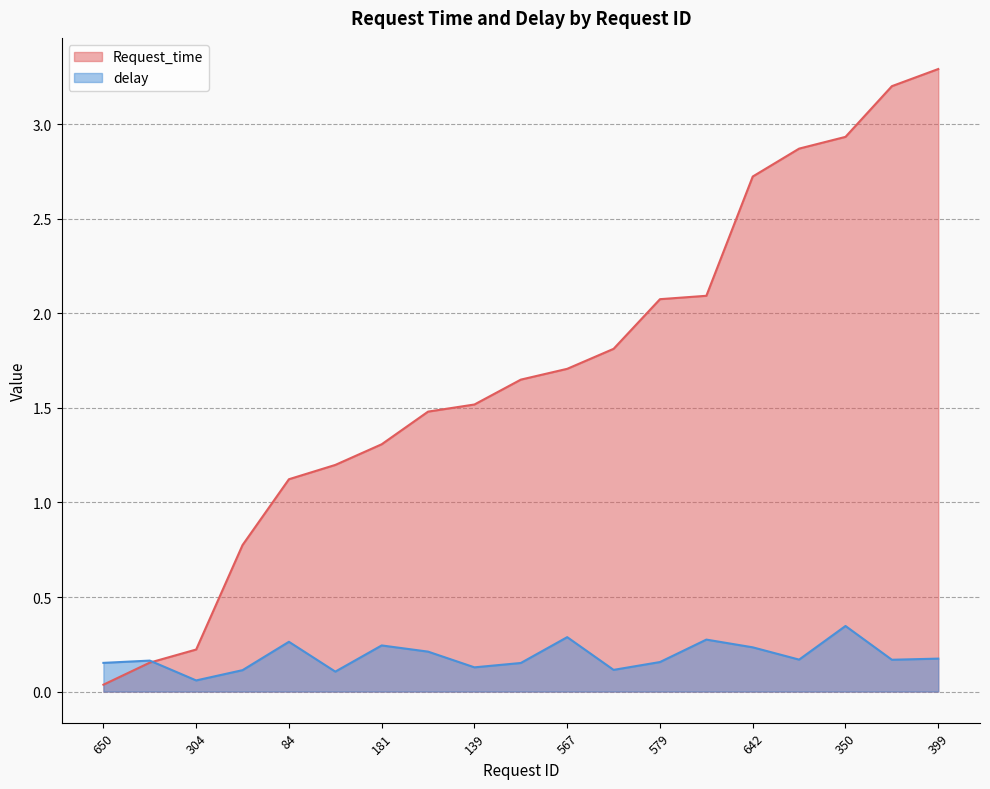

Reading left to right, transcribe all the data shown in this chart.

Request_time: 650=0.0	432=0.2	304=0.2	490=0.8	84=1.1	85=1.2	181=1.3	122=1.5	139=1.5	520=1.6	567=1.7	312=1.8	579=2.1	690=2.1	642=2.7	356=2.9	350=2.9	239=3.2	399=3.3
delay: 650=0.2	432=0.2	304=0.1	490=0.1	84=0.3	85=0.1	181=0.2	122=0.2	139=0.1	520=0.2	567=0.3	312=0.1	579=0.2	690=0.3	642=0.2	356=0.2	350=0.3	239=0.2	399=0.2